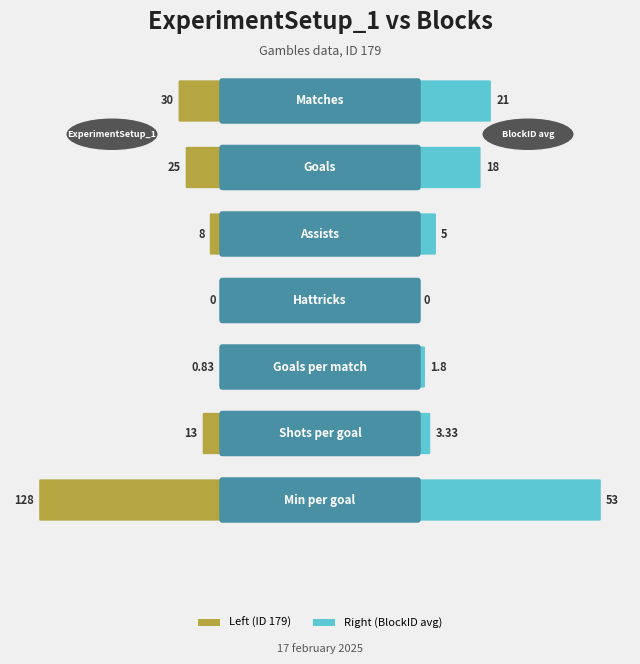

Count the number of data series in this chart.

2